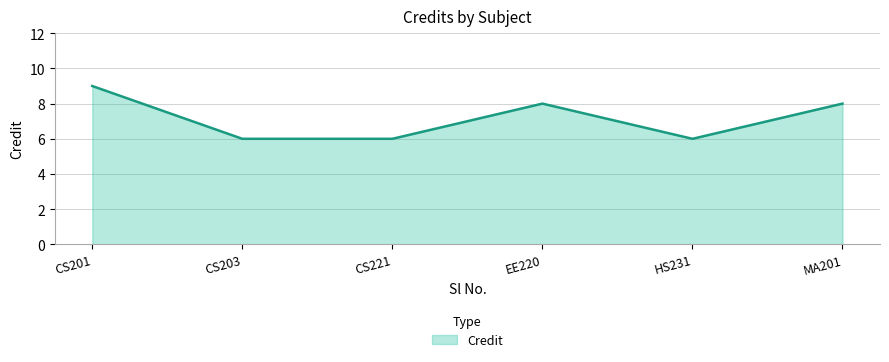

Does the chart have visible grid lines?

Yes